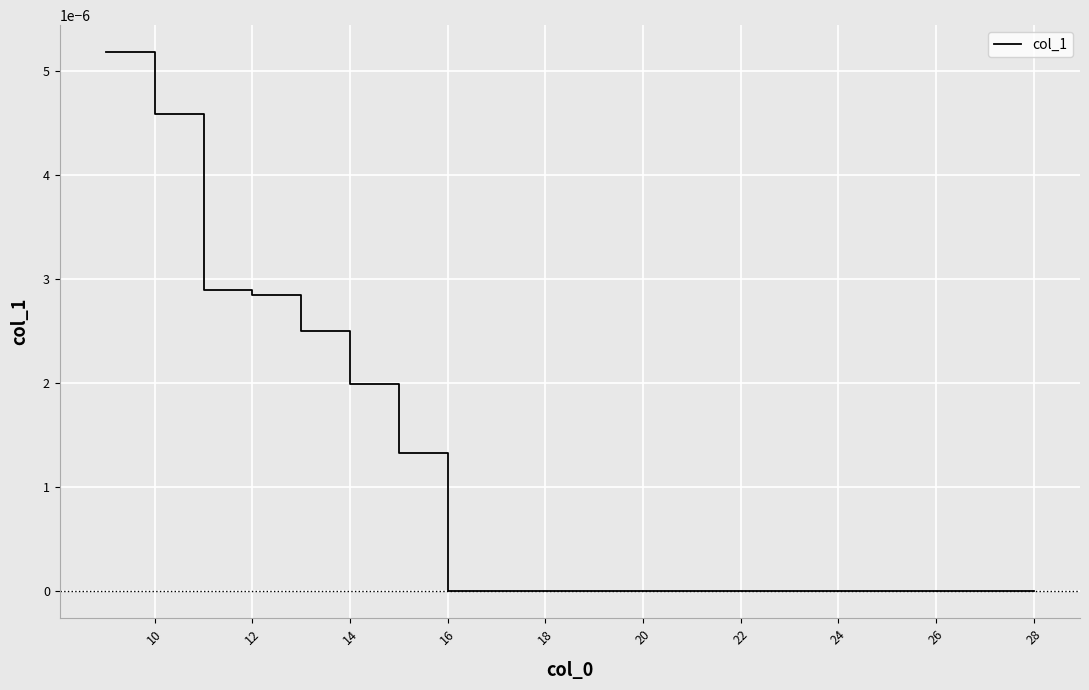

How many lines are shown in the chart?

1